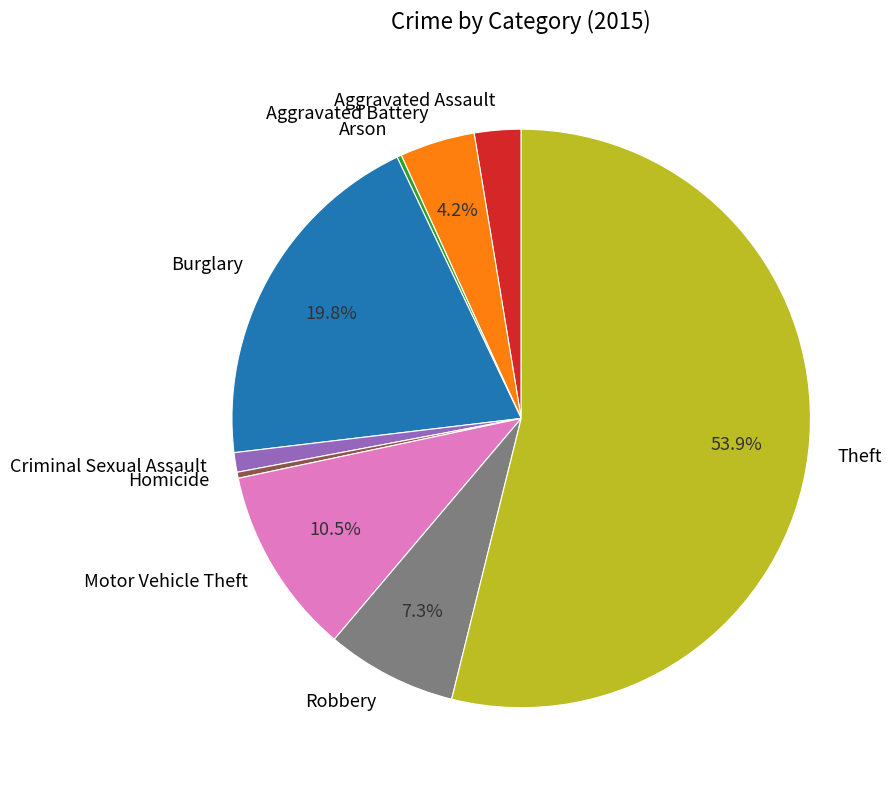

To the nearest percent, what portion does Burglary represent?

20%